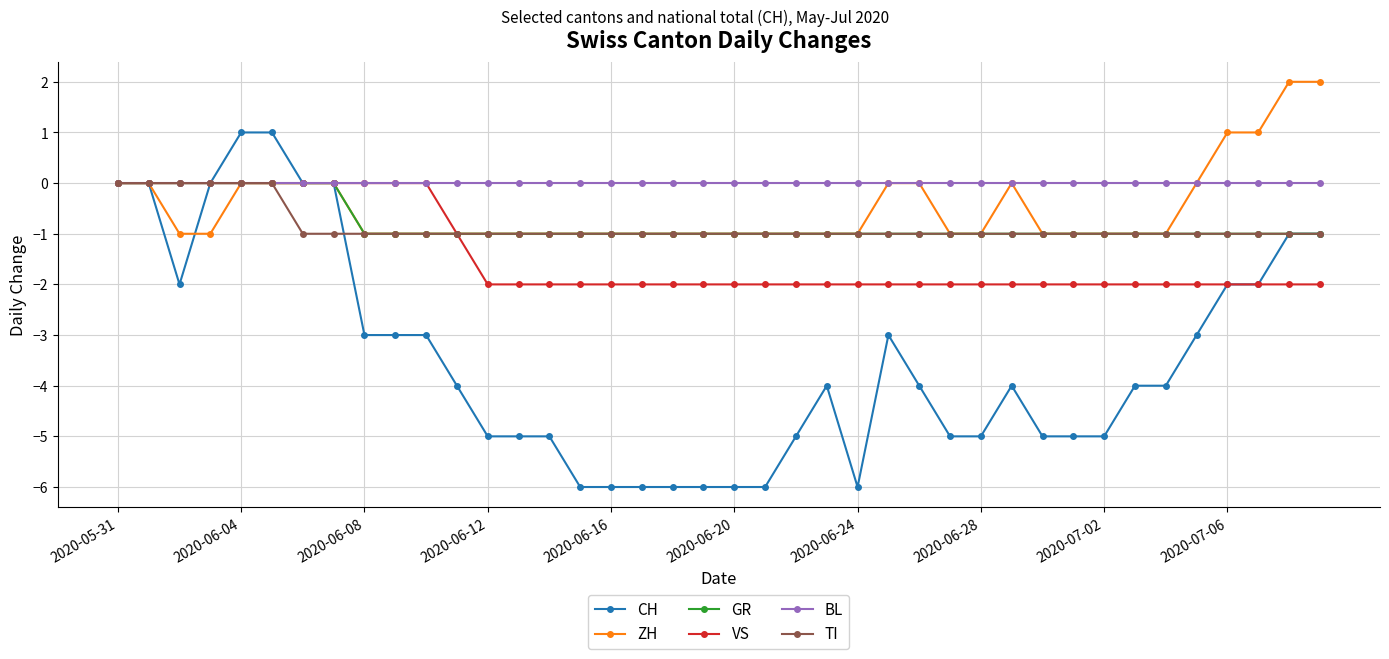

What is the value of the GR point at the 23rd from the left?

-1